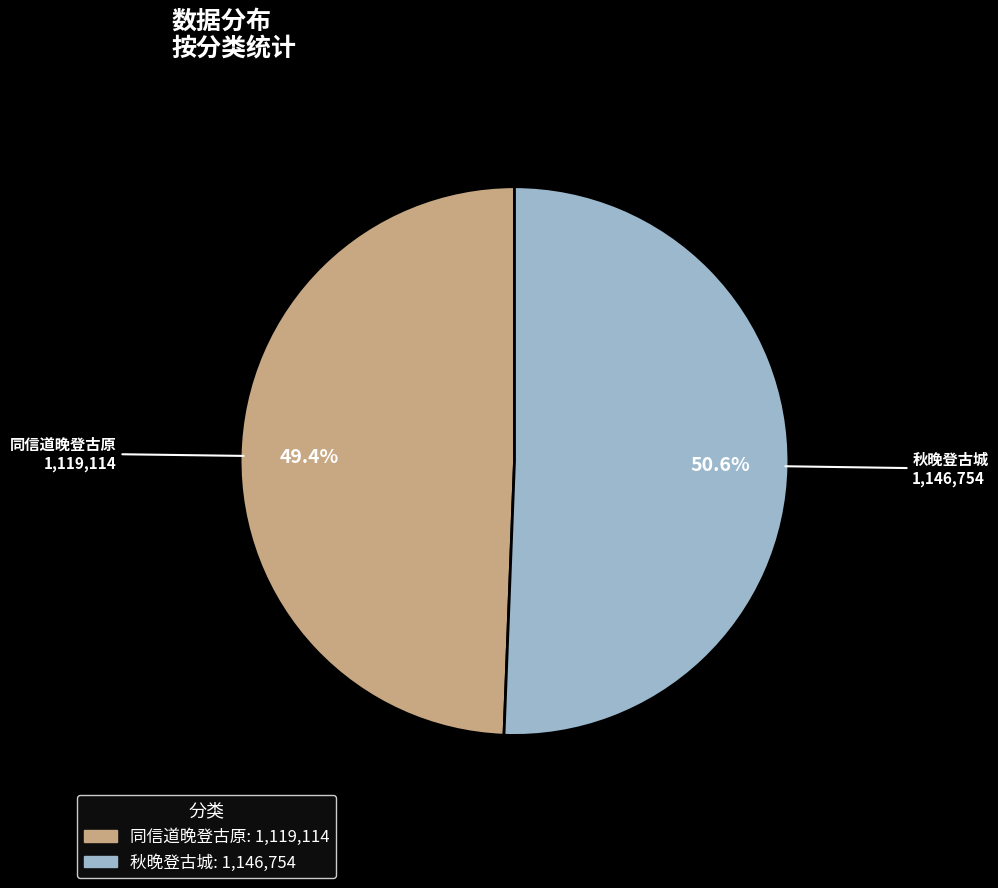

To the nearest percent, what is the average slice percentage?

50%